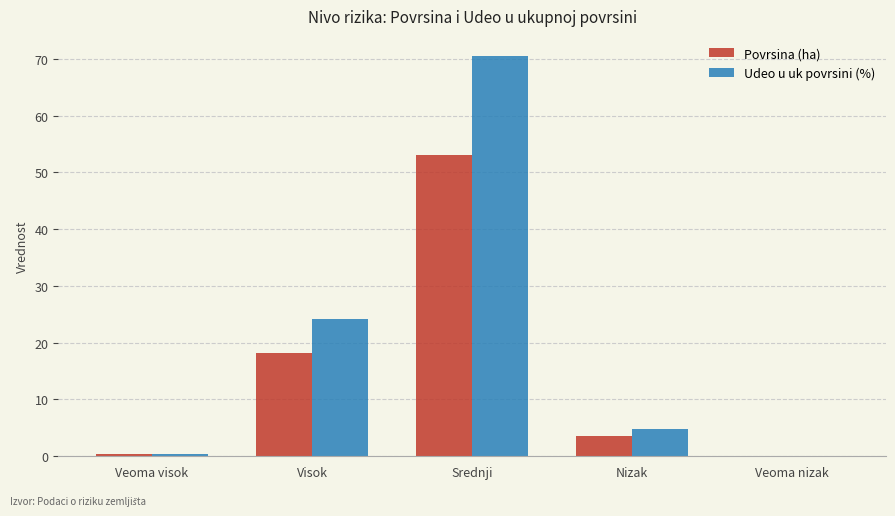

Is the value of Udeo u uk povrsini (%) at Srednji greater than the value of Povrsina (ha) at Visok?

Yes